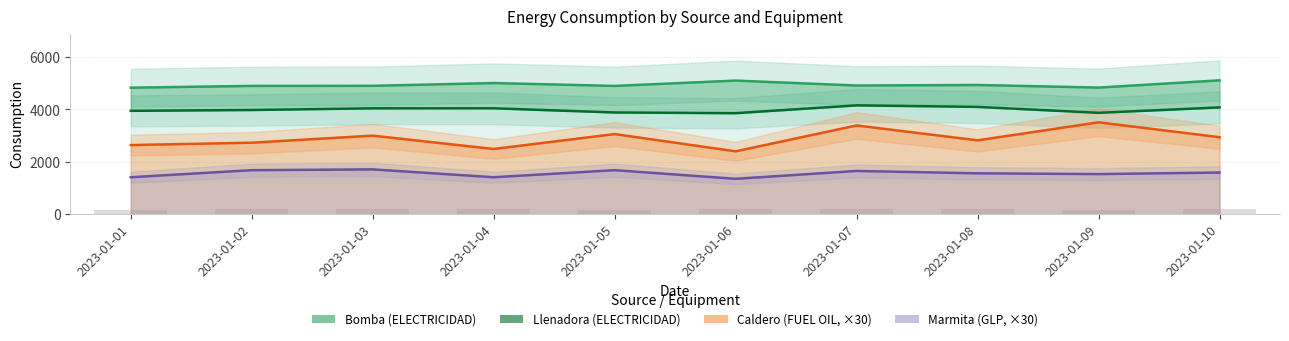

Is it true that the value at 2023-01-07 is 4158?

True